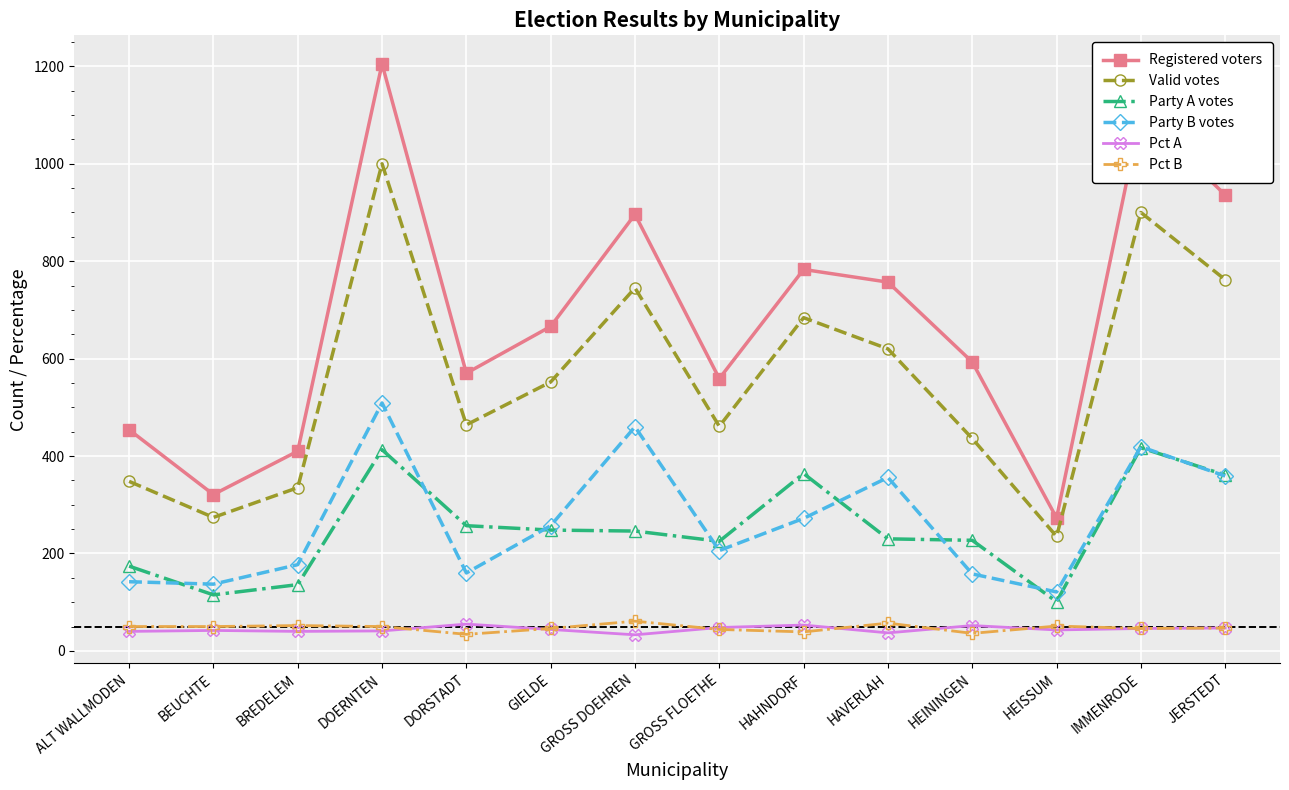

What is the difference between the maximum and minimum values in the Party B votes series?

388